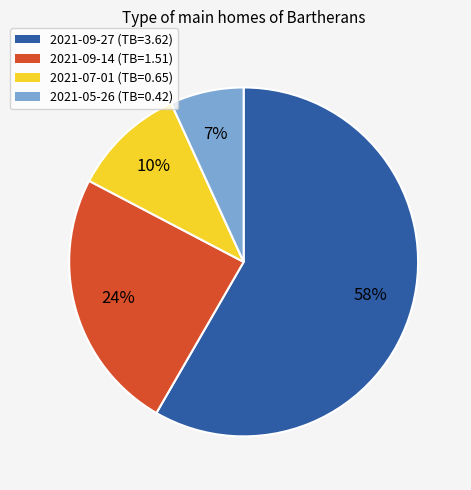

What is the ratio of the value at 2021-09-27 to the value at 2021-09-14?

2.4